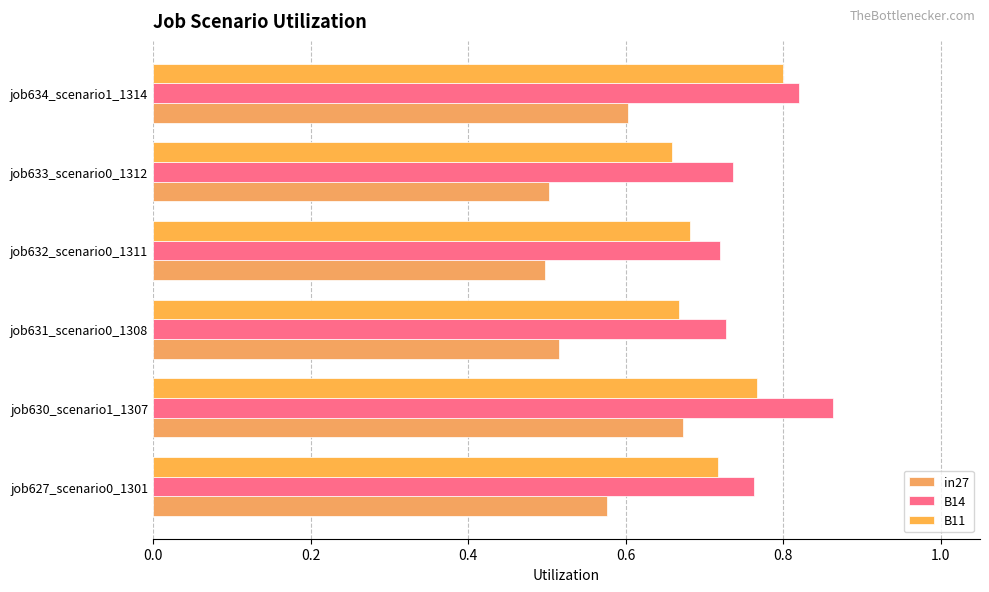

How many categories are shown in the chart?

6